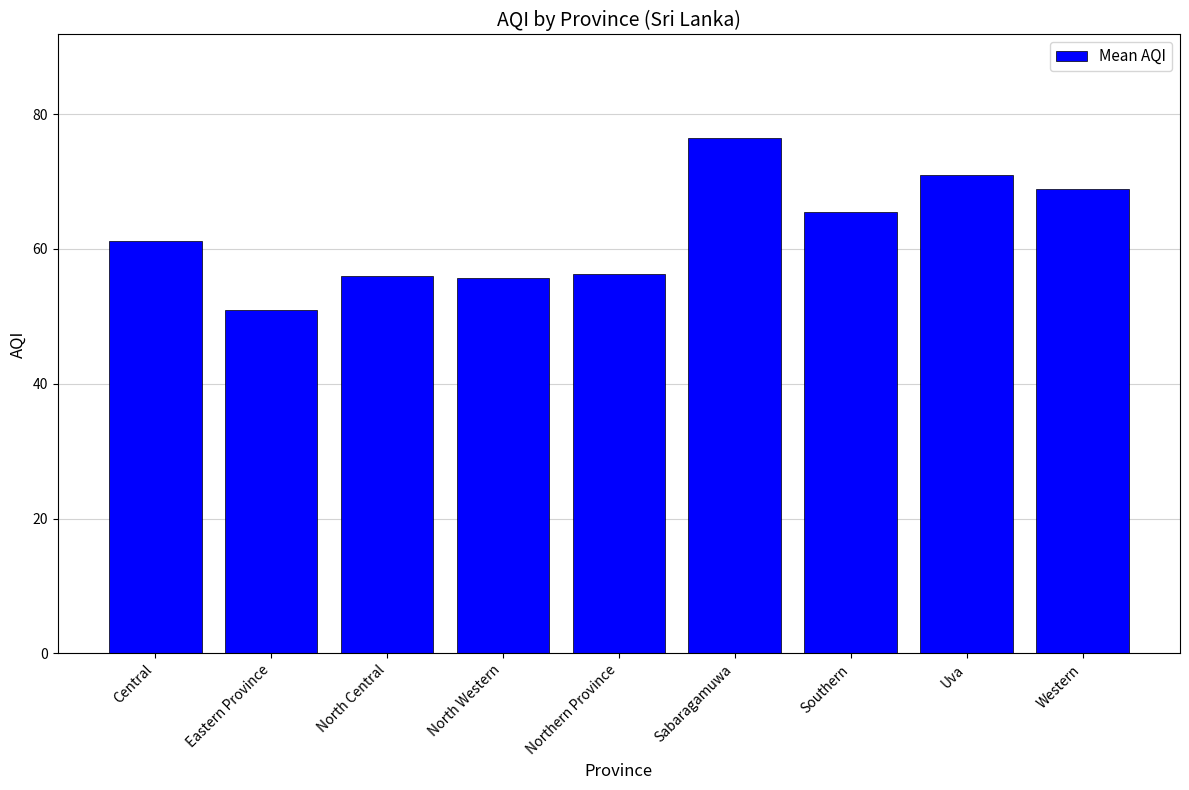

What is the ratio of the value at Western to the value at Sabaragamuwa?

0.9